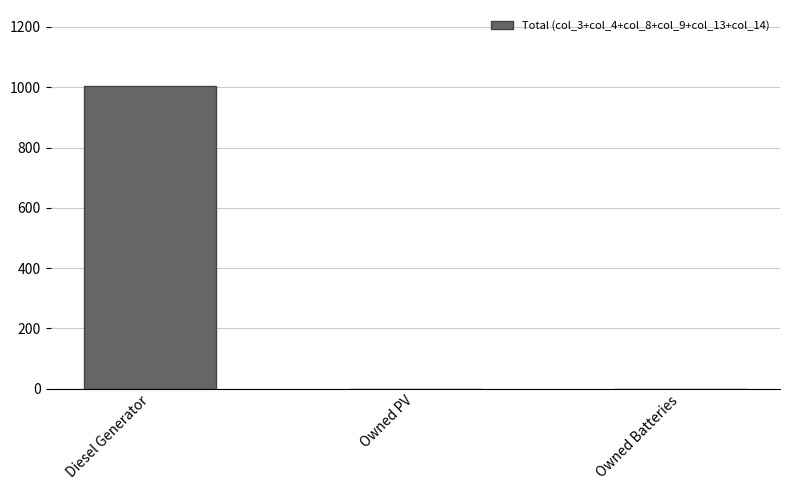

Reading left to right, list all the values displayed in this chart.

1005	0	0